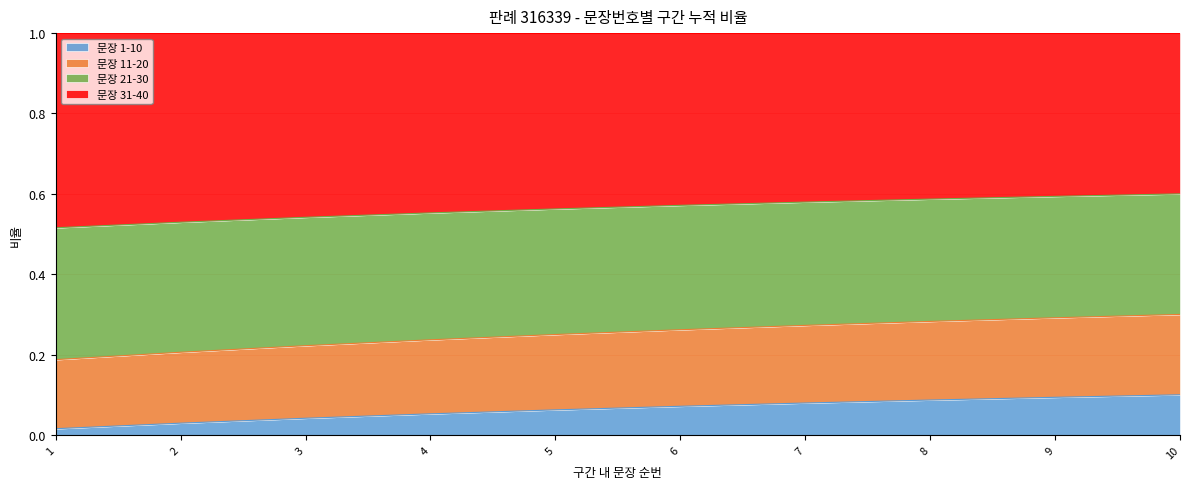

What is the total value across all series at 3?

1.0